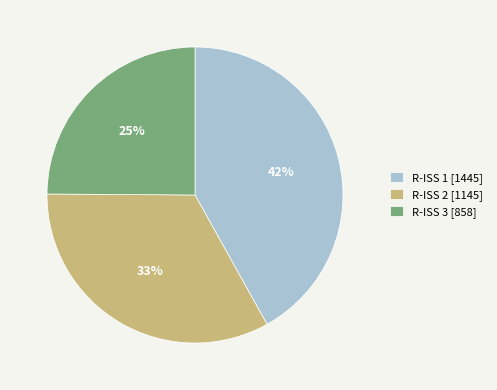

To the nearest percent, what is the difference between the largest and smallest slice percentages?

17%